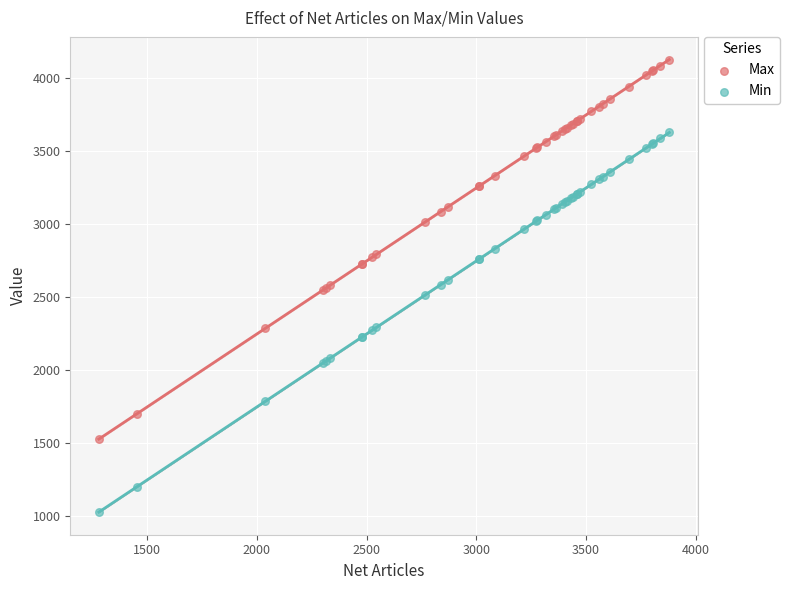

Which series contains the highest Y value?

Max